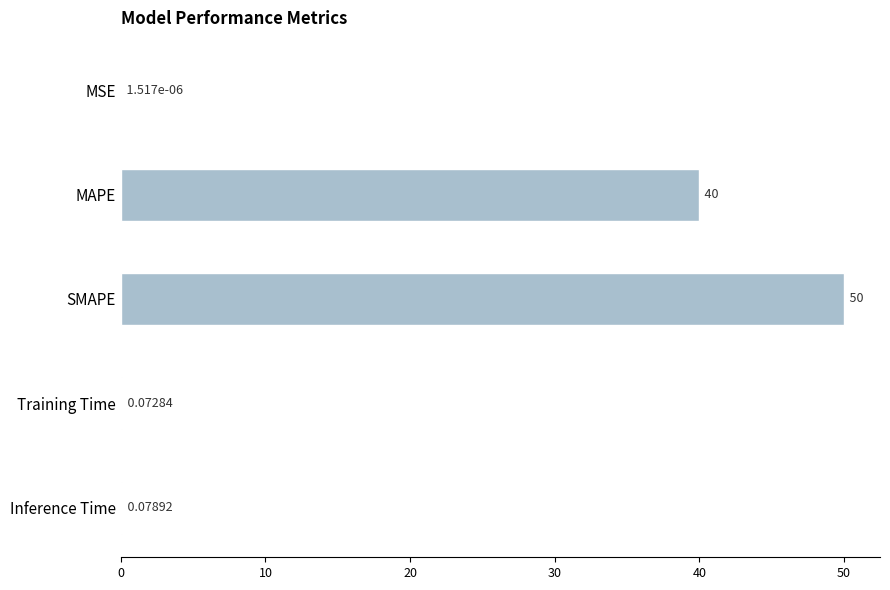

Between Inference Time and Training Time, which is larger?

Inference Time